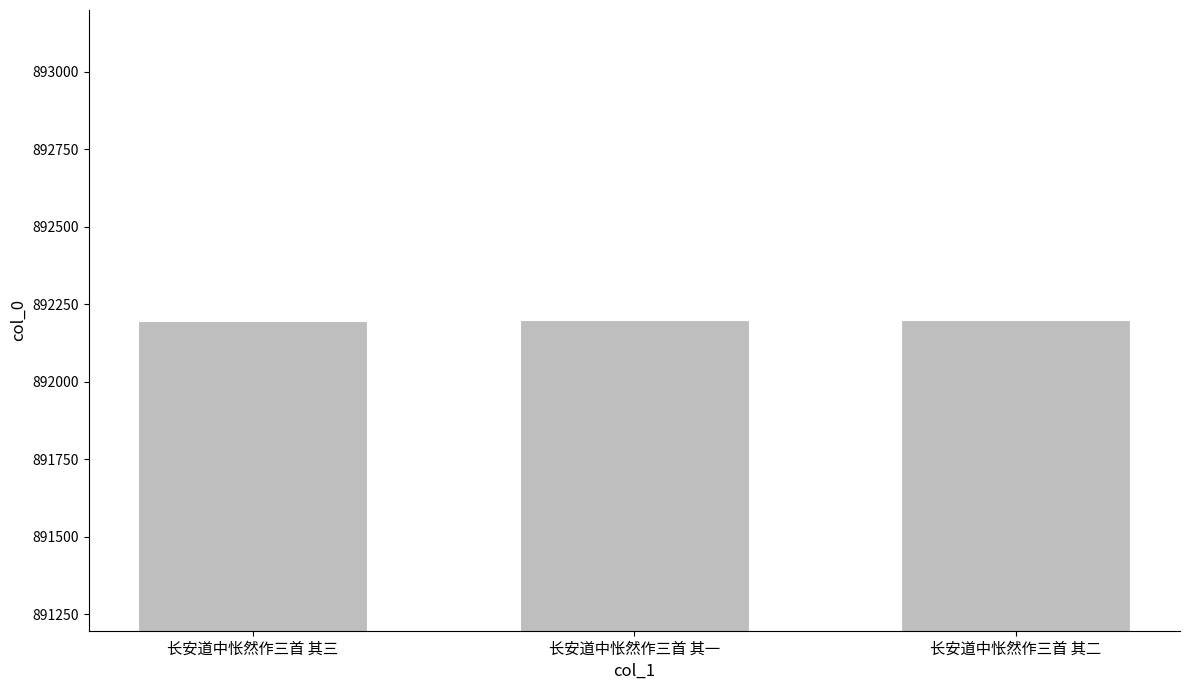

How many bars are there in total?

3